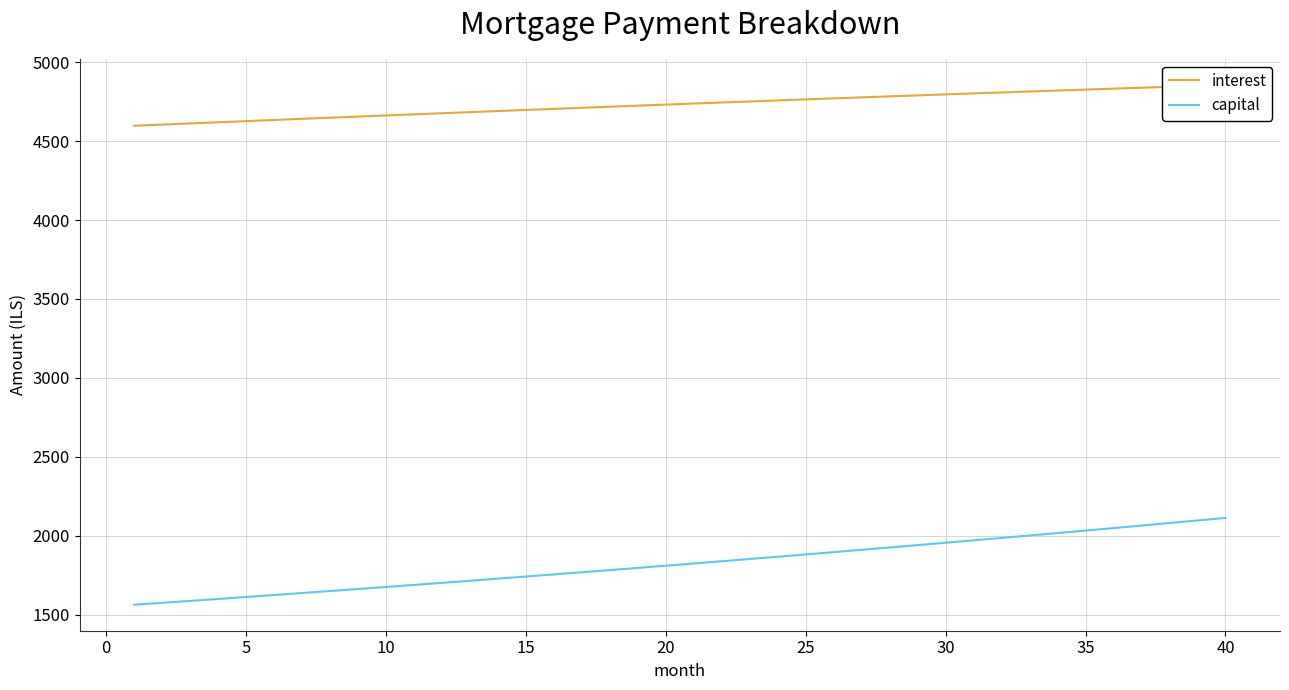

True or false: capital and interest cross at least once.

False